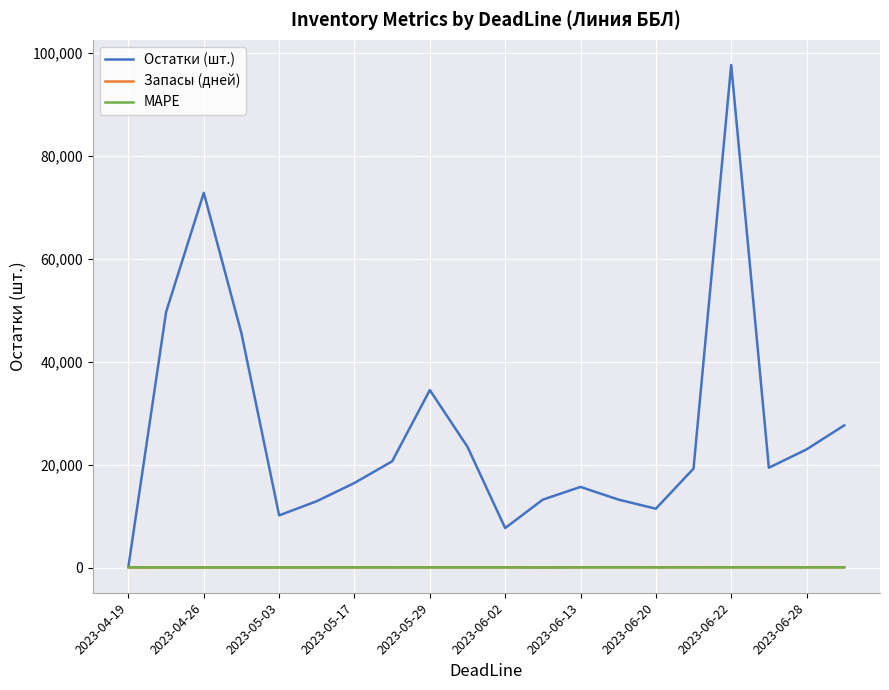

What is the maximum value shown in the chart?

97580